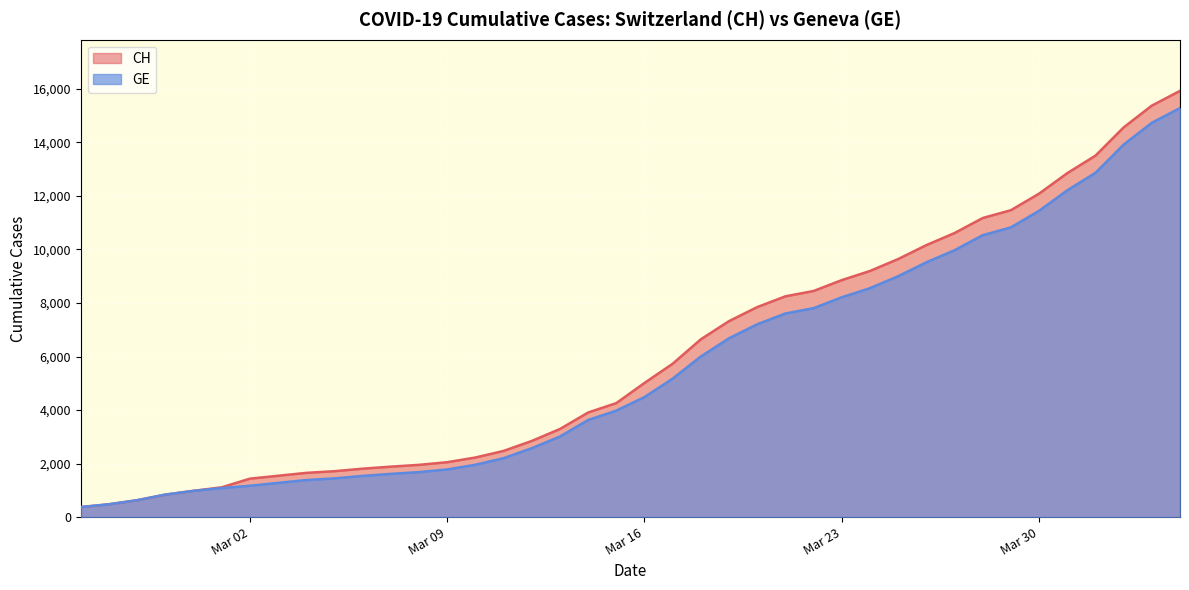

What is the minimum value shown in the chart?

375